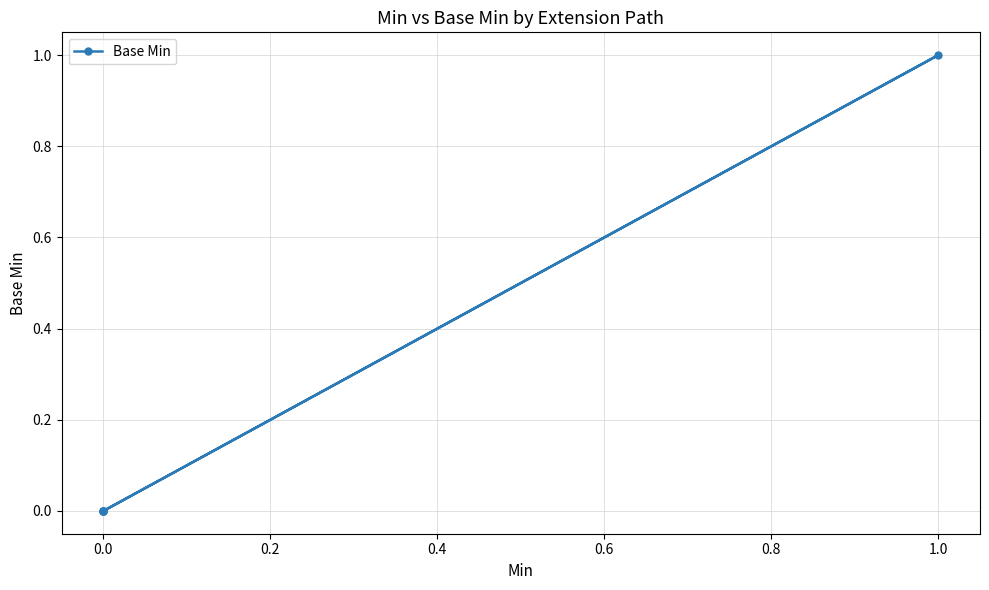

How many distinct data groups are displayed?

1